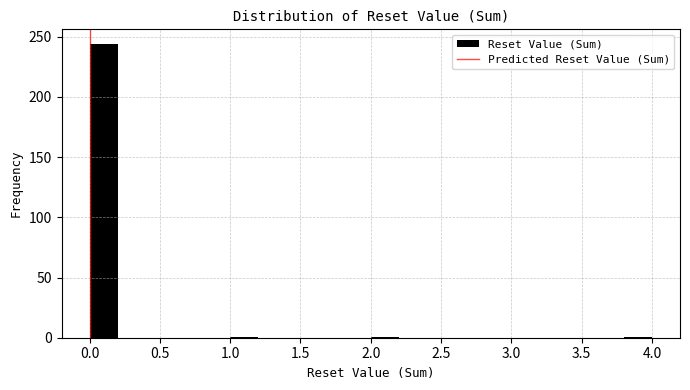

Reading left to right, transcribe this chart: for each bar, give the range it covers on the x-axis and its height. The values are not printed on the chart, so give them approximately, as read against the axis.

0.0 to 0.2: 245
0.2 to 0.4: 0
0.4 to 0.6: 0
0.6 to 0.8: 0
0.8 to 1.0: 0
1.0 to 1.2: under 5
1.2 to 1.4: 0
1.4 to 1.6: 0
1.6 to 1.8: 0
1.8 to 2.0: 0
2.0 to 2.2: under 5
2.2 to 2.4: 0
2.4 to 2.6: 0
2.6 to 2.8: 0
2.8 to 3.0: 0
3.0 to 3.2: 0
3.2 to 3.4: 0
3.4 to 3.6: 0
3.6 to 3.8: 0
3.8 to 4.0: under 5